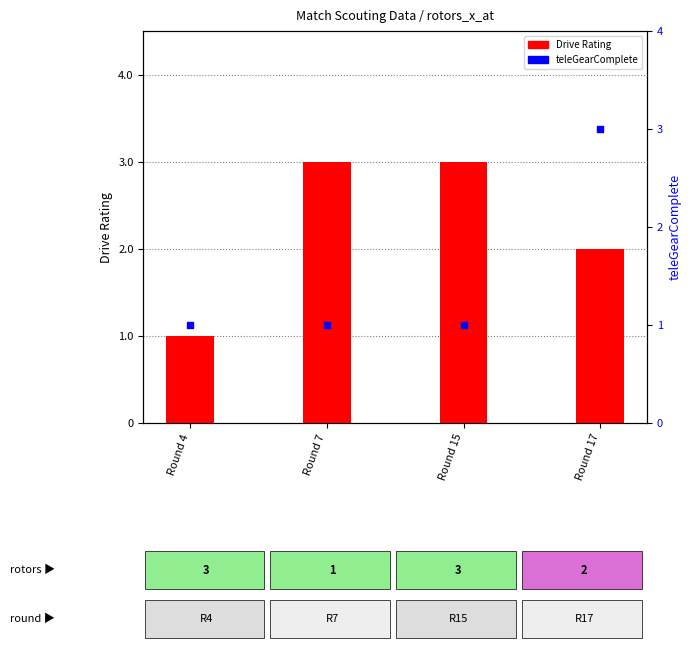

Is the value of teleGearComplete at Round 17 greater than the value of Drive Rating at Round 15?

No